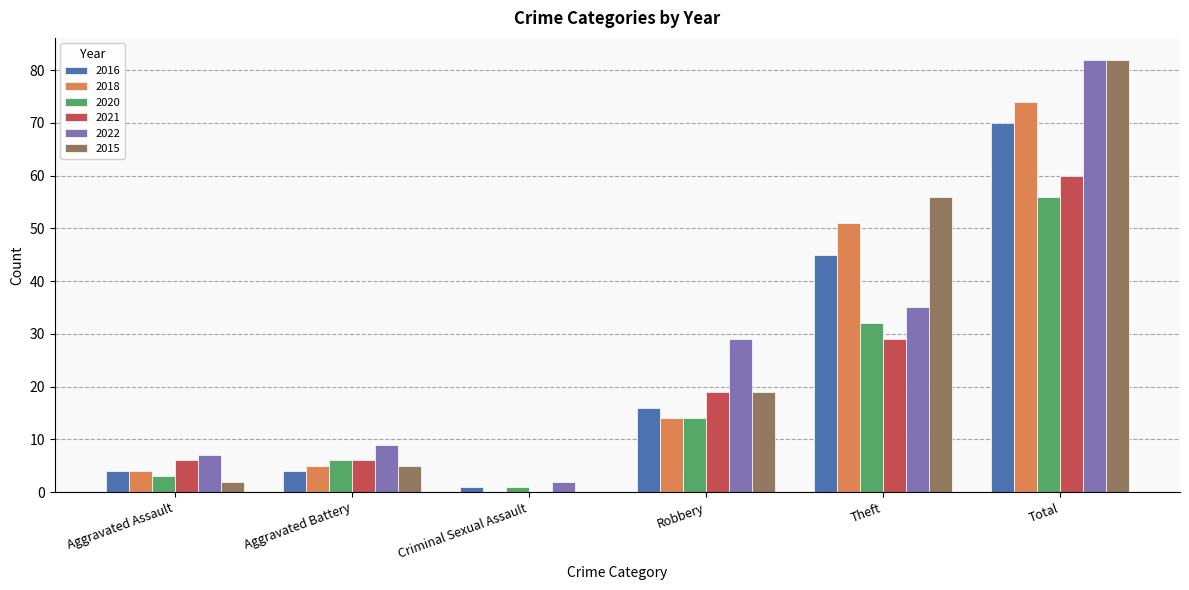

How many groups of bars are there?

6